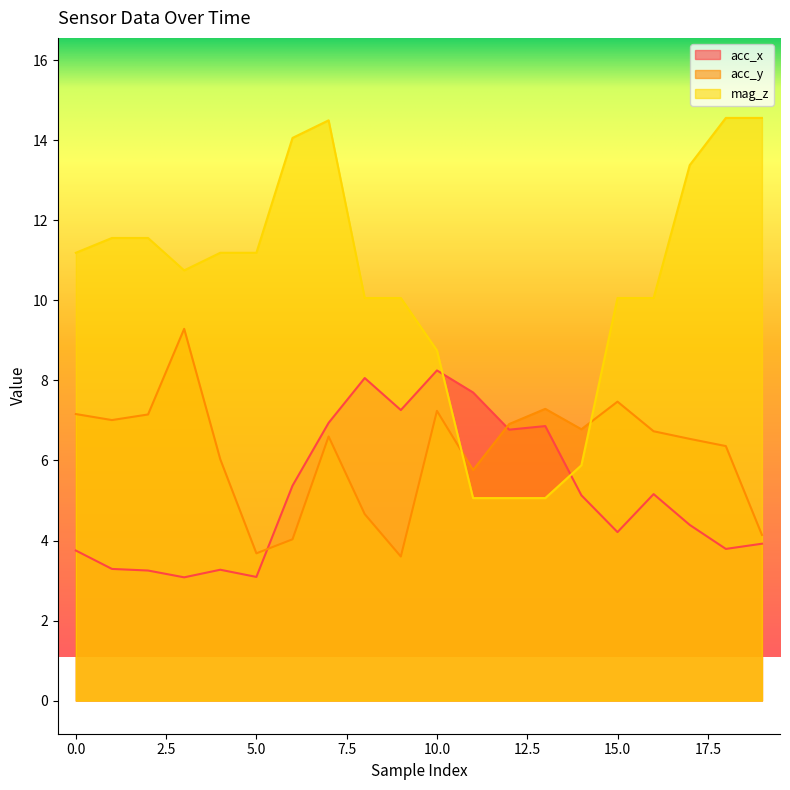

What is the average value of the mag_z series?

10.4